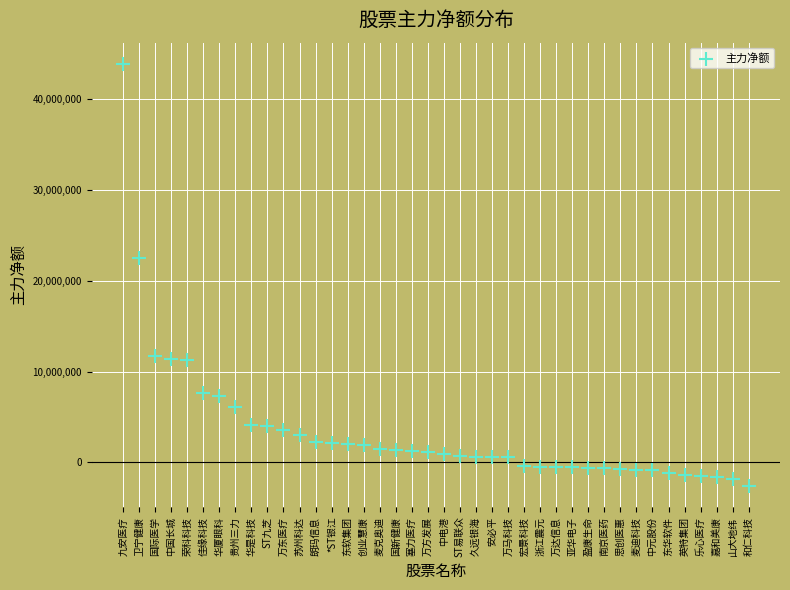

What Y value in the scatter plot is closest to 20654098?

22473506